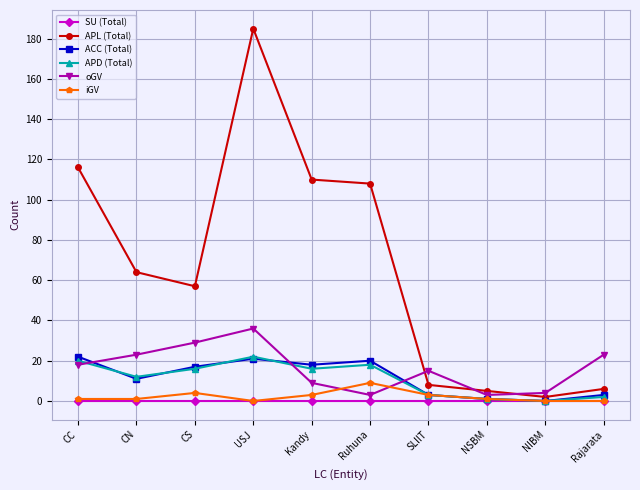

True or false: oGV has more than 2 interior local peaks.

False